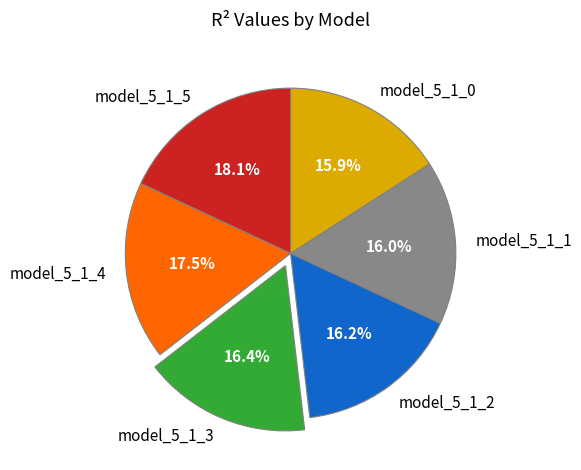

Which category has the biggest portion of the pie?

model_5_1_5